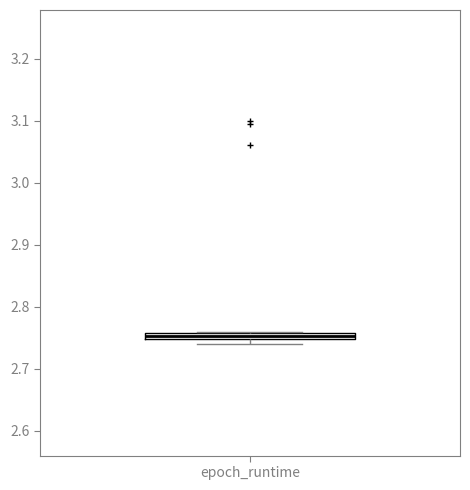

Where is the upper edge of the box for epoch_runtime on the y-axis? The values are not printed on the chart, so give them approximately, as read against the axis.

2.76